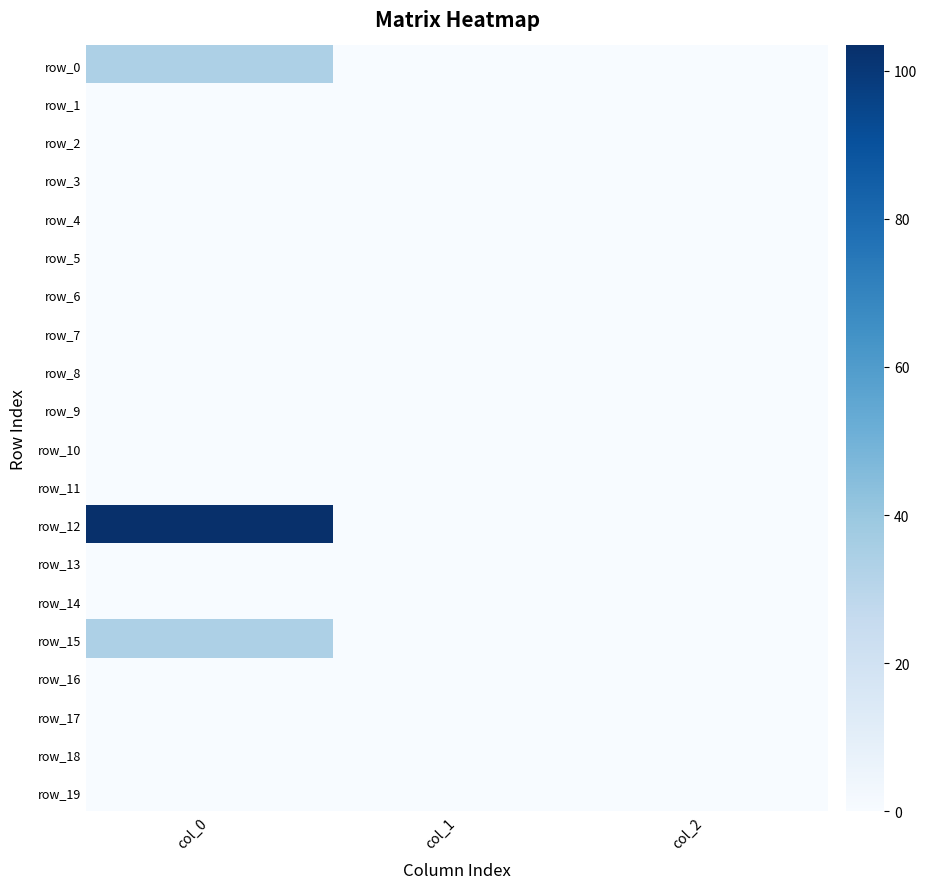

Which category has the highest value in the row_1 series?

col_1